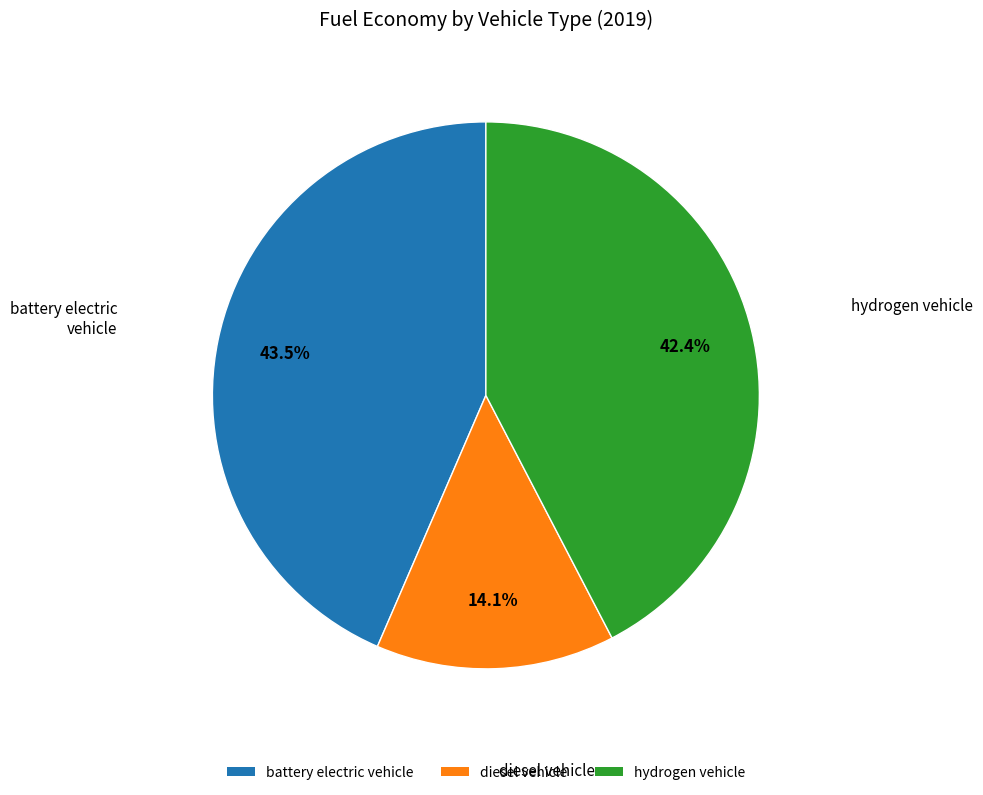

Which has a higher value, hydrogen vehicle or diesel vehicle?

hydrogen vehicle